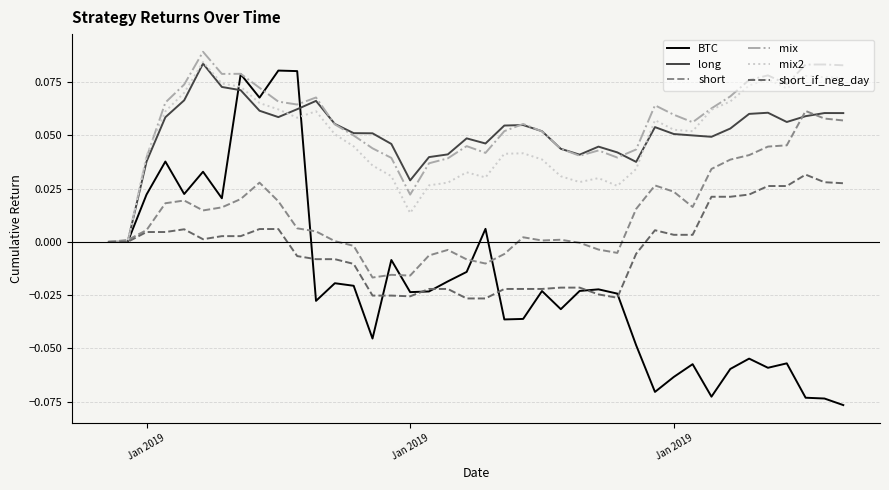

What are all the series names shown in the legend?

BTC, long, short, mix, mix2, short_if_neg_day